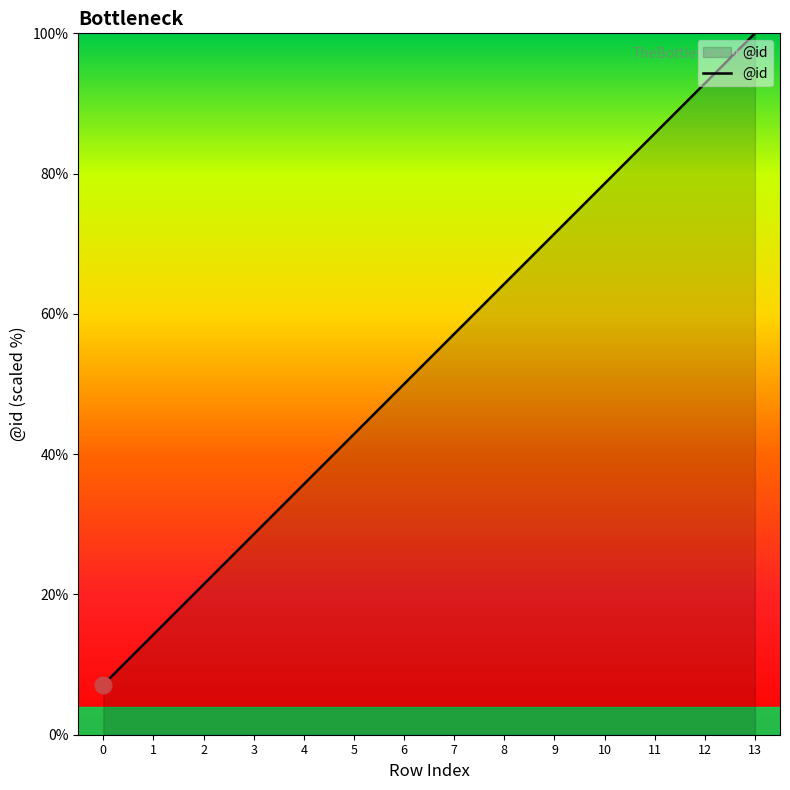

Reading left to right, extract all data points from this chart.

7.1	14.3	21.4	28.6	35.7	42.9	50.0	57.1	64.3	71.4	78.6	85.7	92.9	100.0